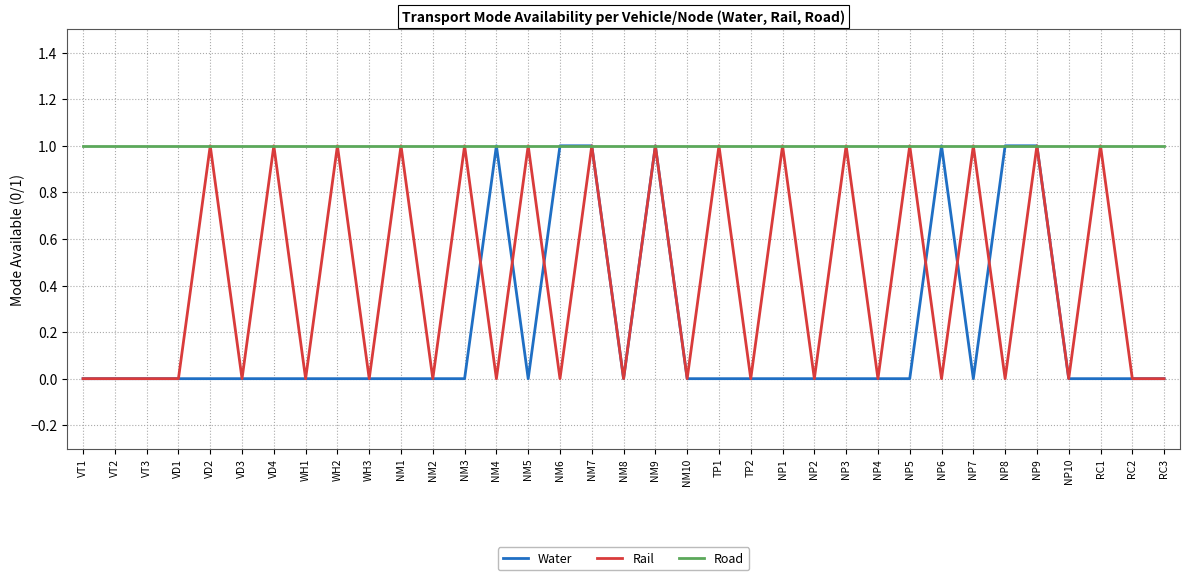

True or false: Water has a value of 0 at NM4.

False